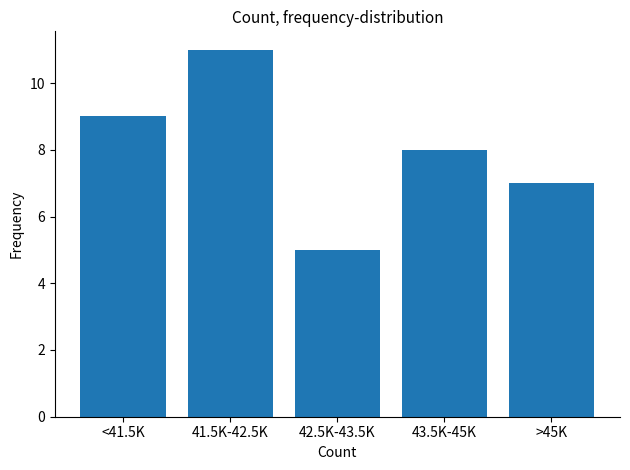

Reading left to right, what are all the values shown in this chart?

9	11	5	8	7